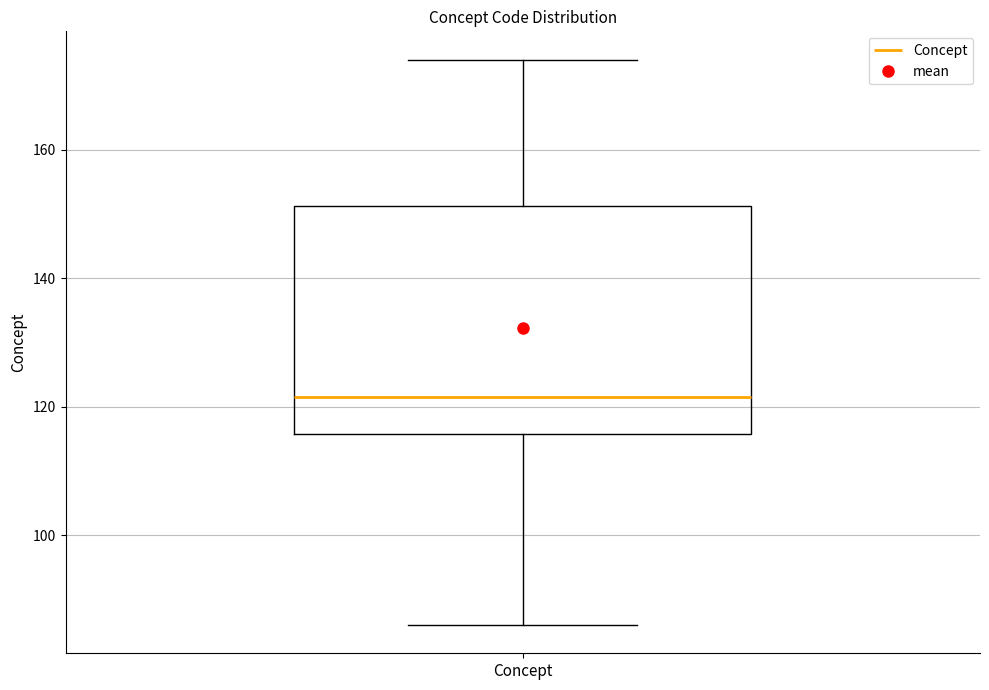

Read this box plot against the y-axis: the position of the median line, the range covered by the box, and the ends of both whiskers. The values are not printed on the chart, so give them approximately, as read against the axis.

median 122, box 116 to 152, whiskers 86 to 174